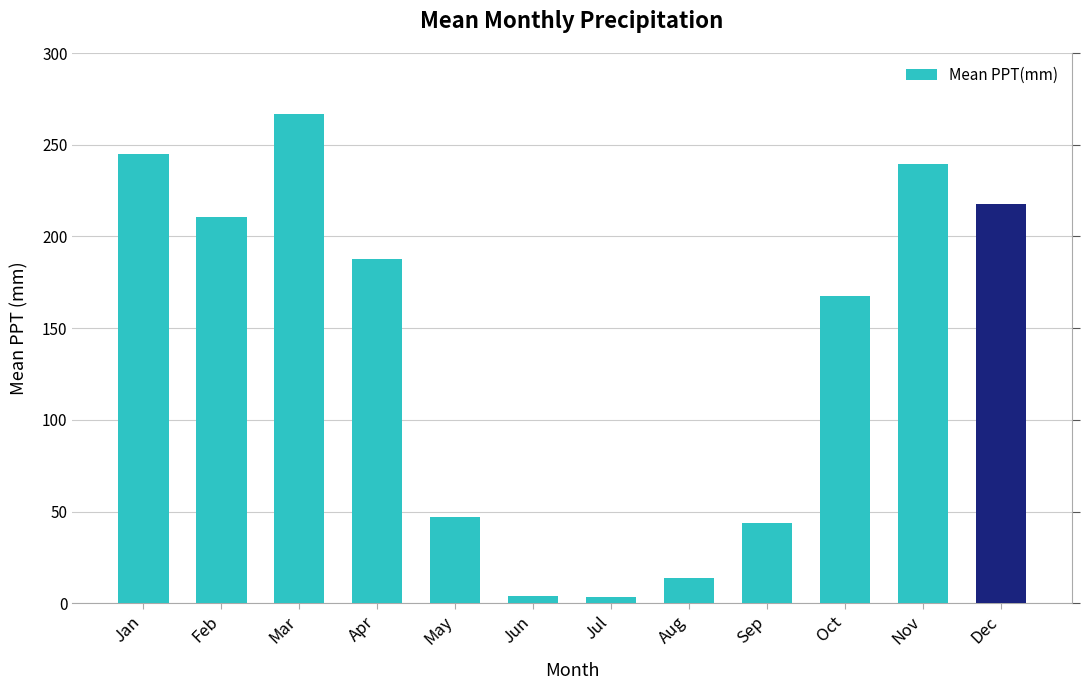

What is the sum of all values?

1648.1